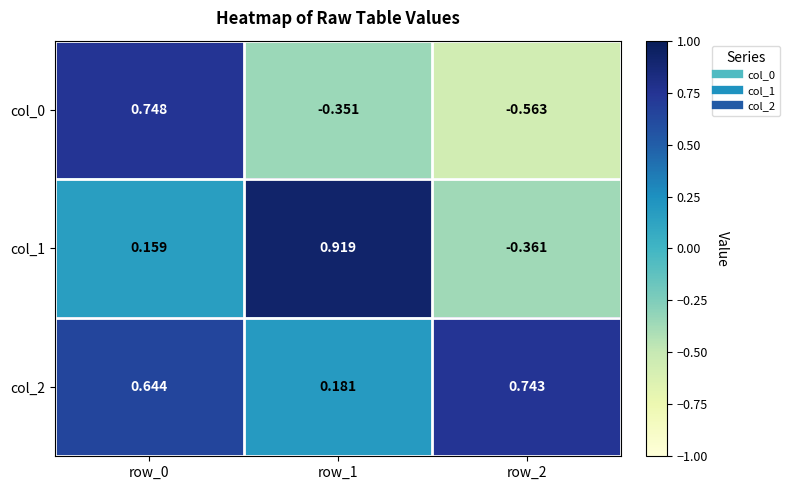

Is the value of col_1 at row_1 greater than the value of col_2 at row_0?

Yes